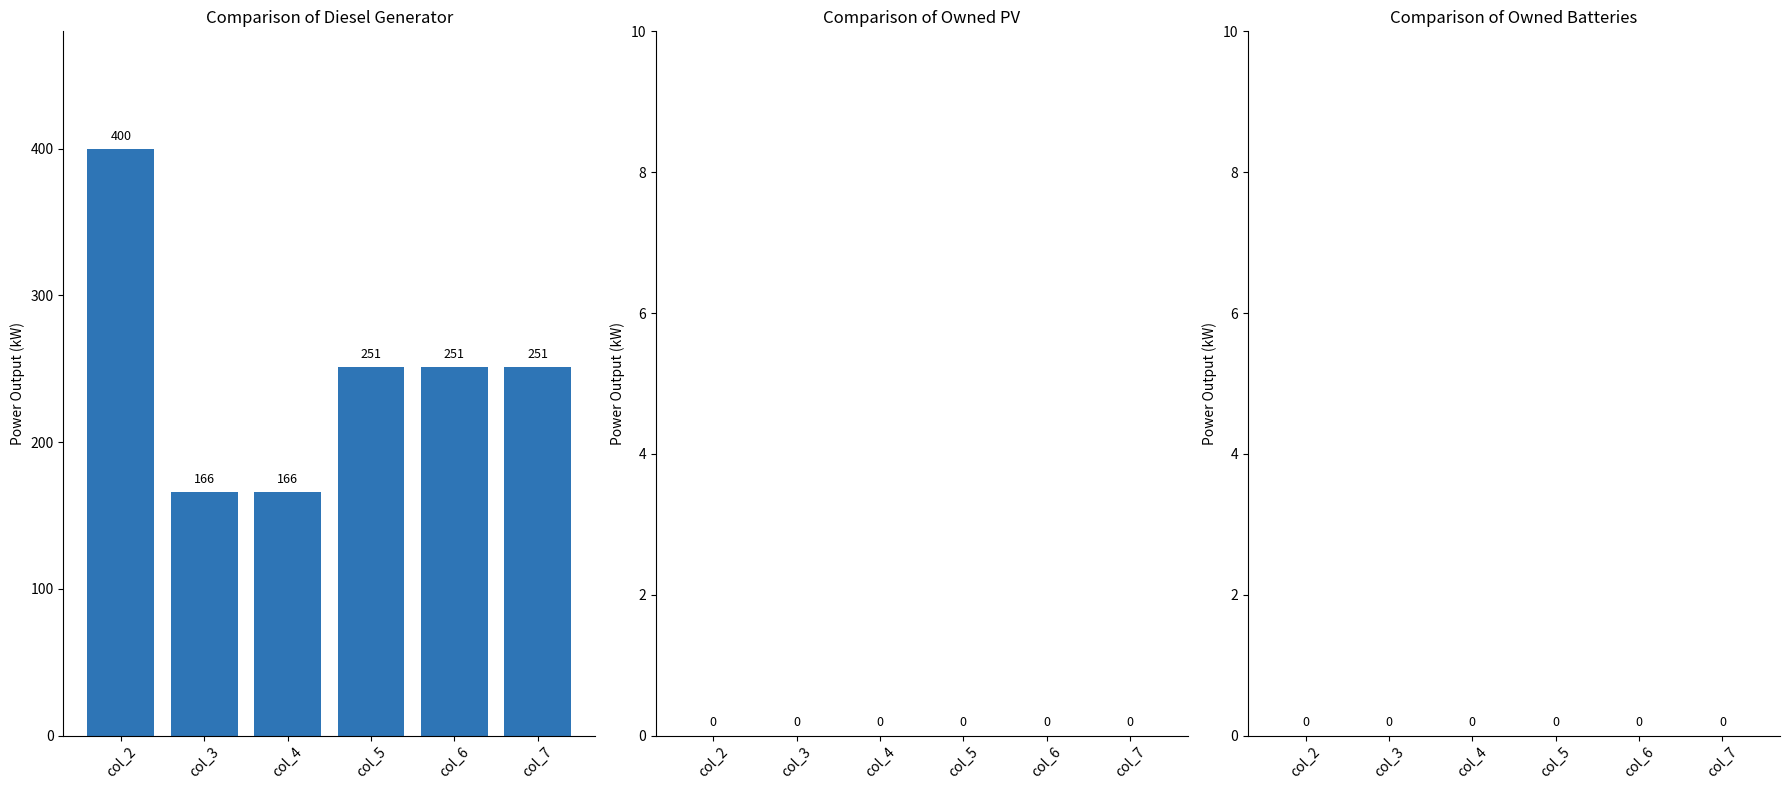

Does the chart contain stacked bars?

No